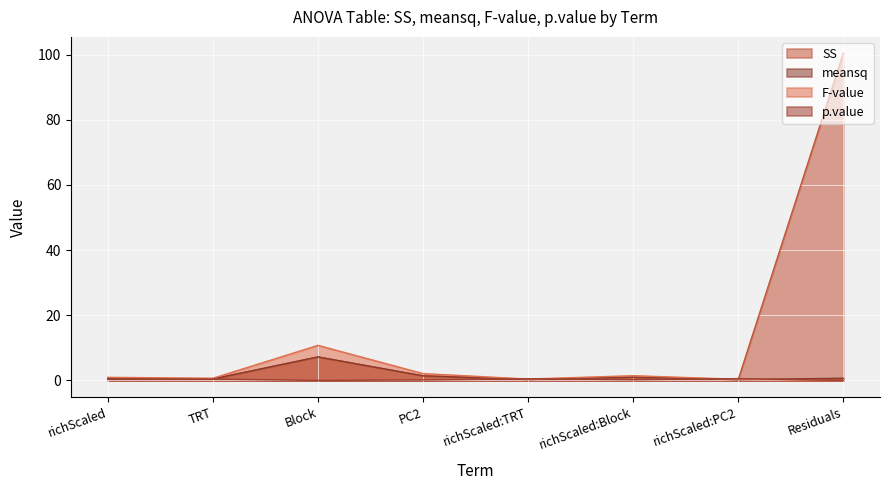

Is the value of p.value at richScaled:Block greater than the value of F-value at richScaled?

No